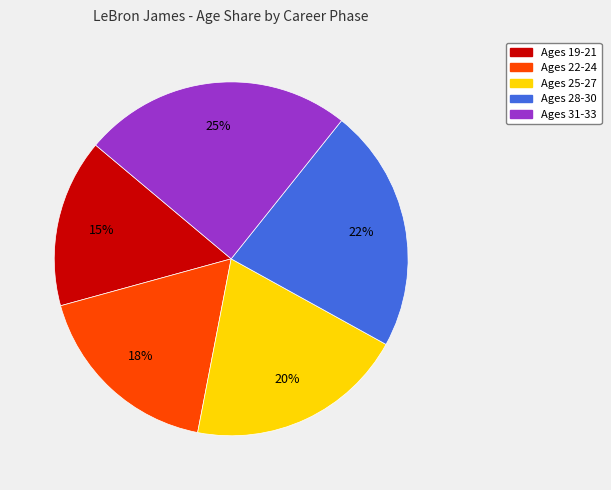

True or false: Ages 19-21 accounts for 24% of the total.

False